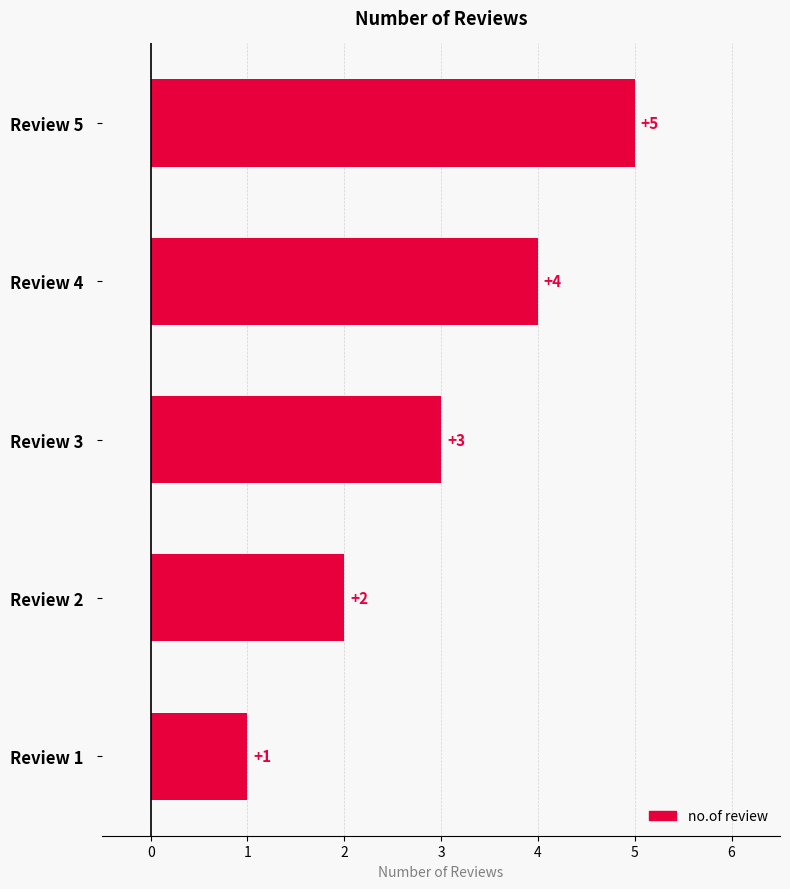

How many series are shown in this chart?

1